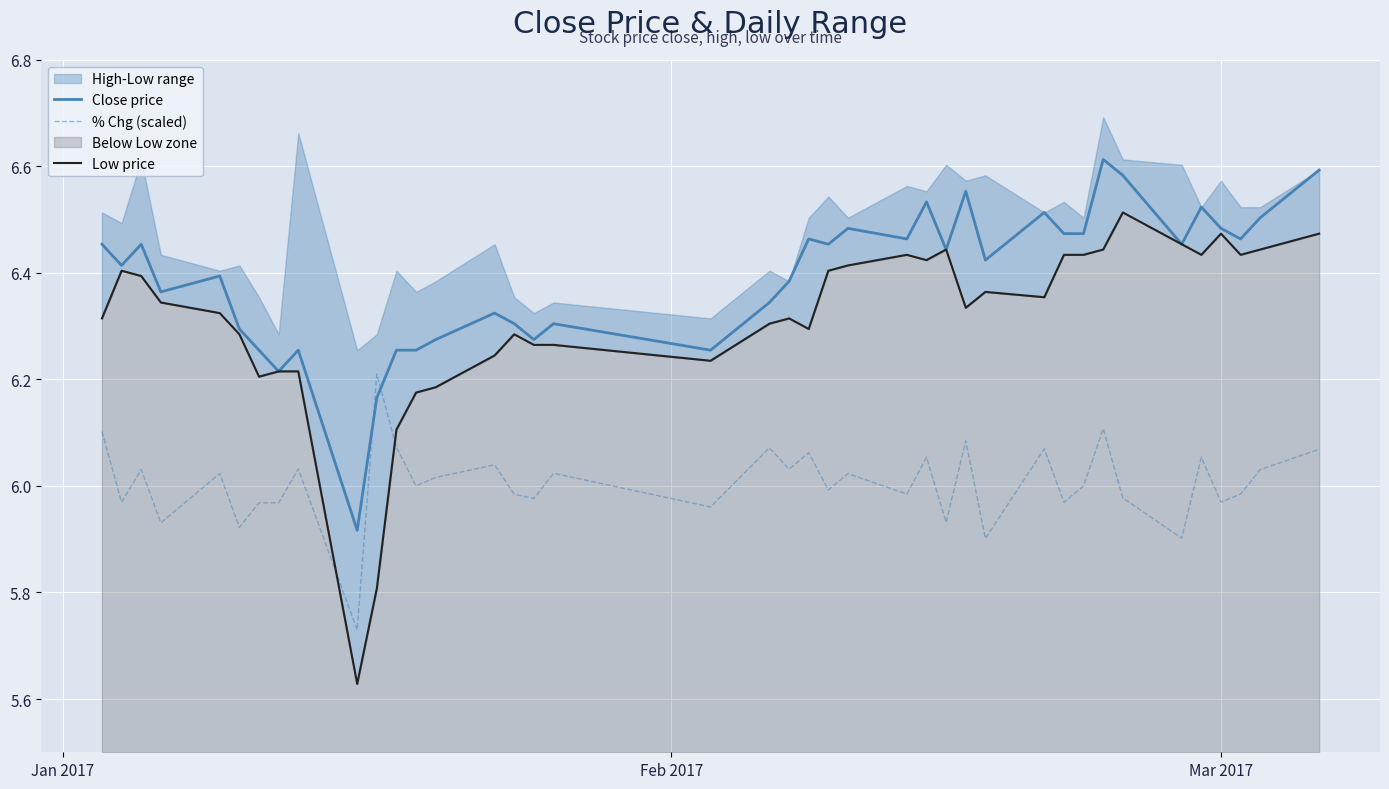

After their last crossing, which series has the higher values: Close price or % Chg (scaled)?

Close price